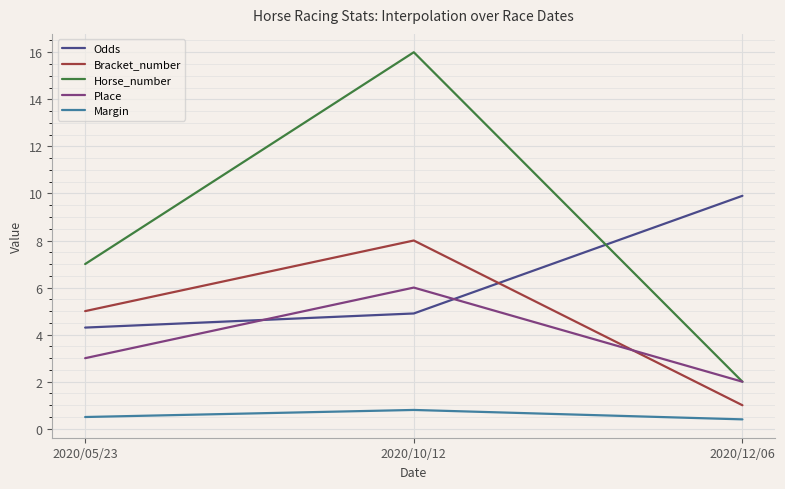

True or false: Place has a value of 6.0 at 2020/10/12.

True